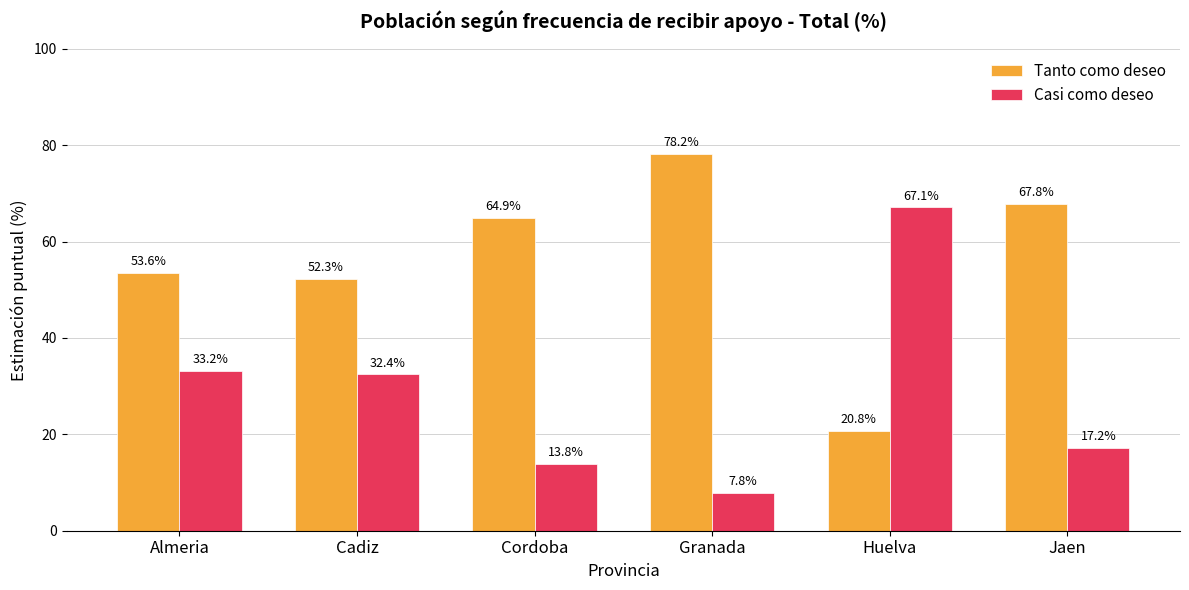

Which category has the lowest value in the Casi como deseo series?

Granada